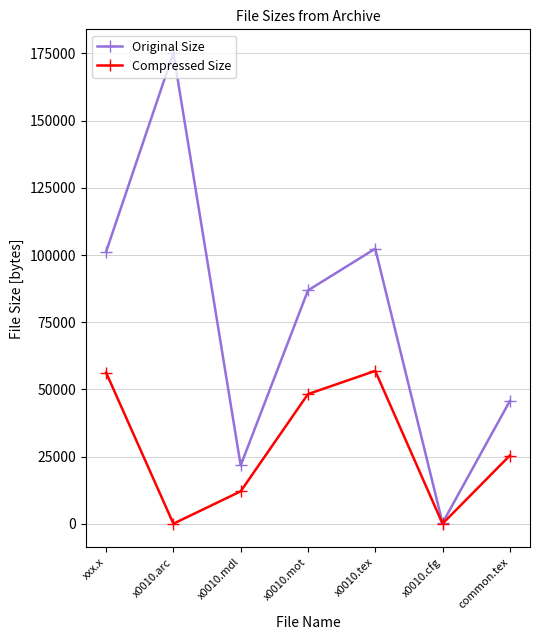

How many interior local peaks does the Original Size series have?

2